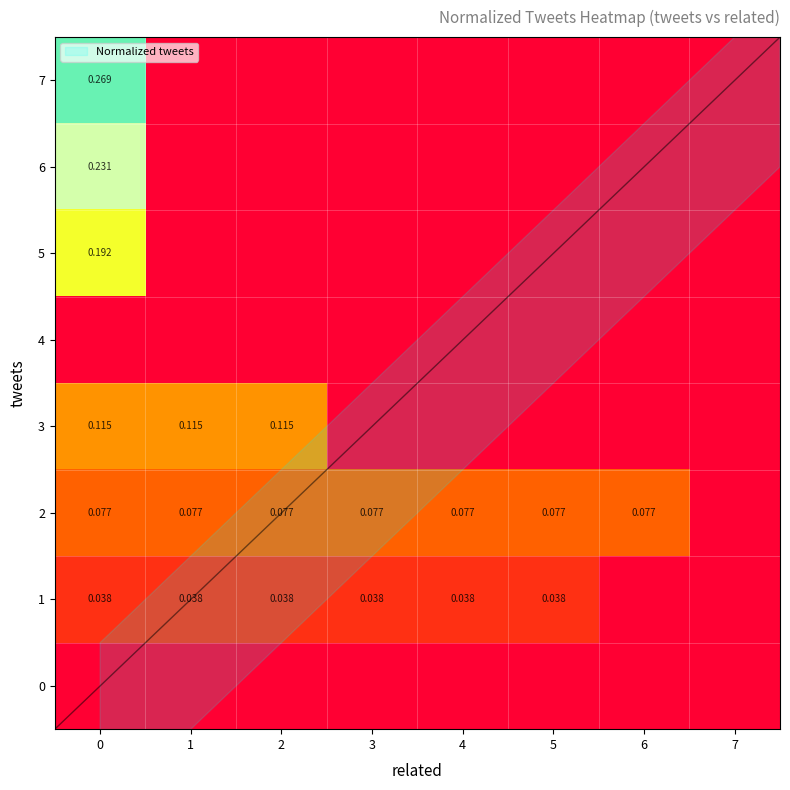

The row_3 series shows 0.0 at 3. True or false?

True